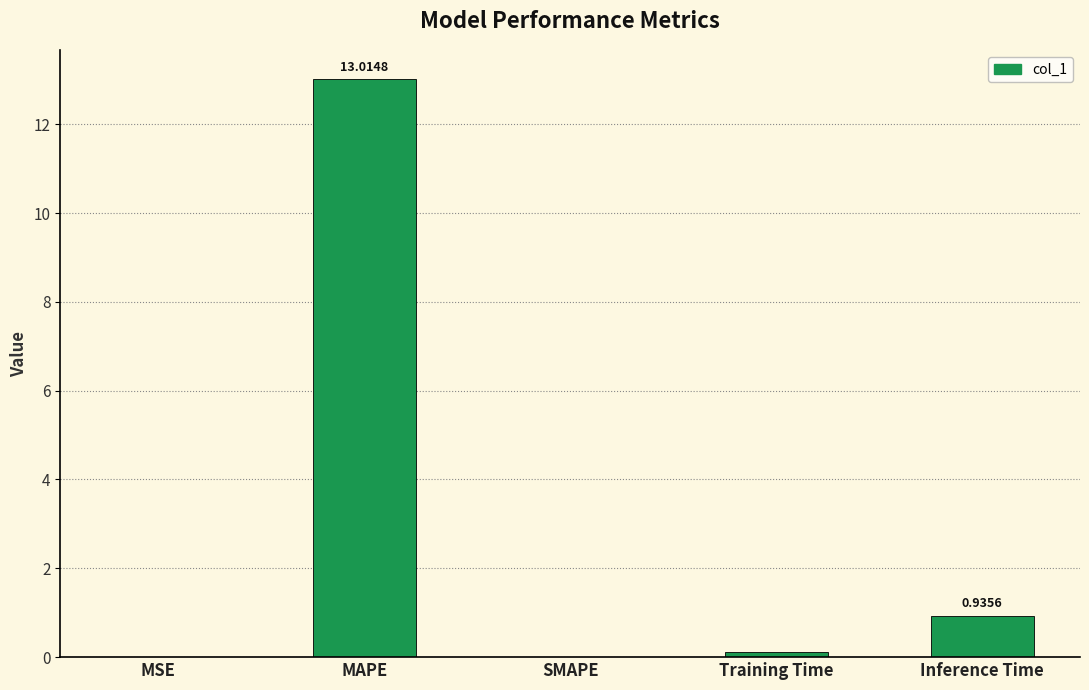

What is the change in value from MSE to Training Time?

+0.1